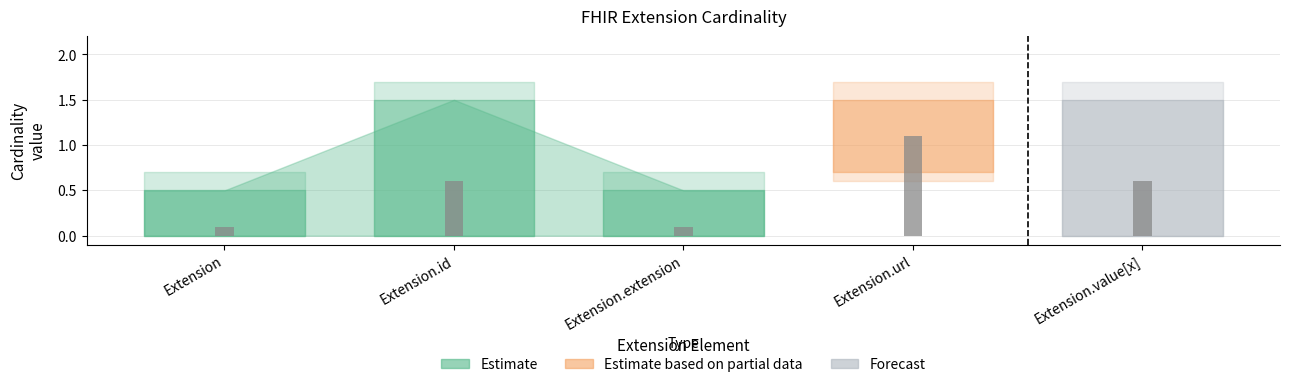

Read the value at Extension.value[x].

0.6